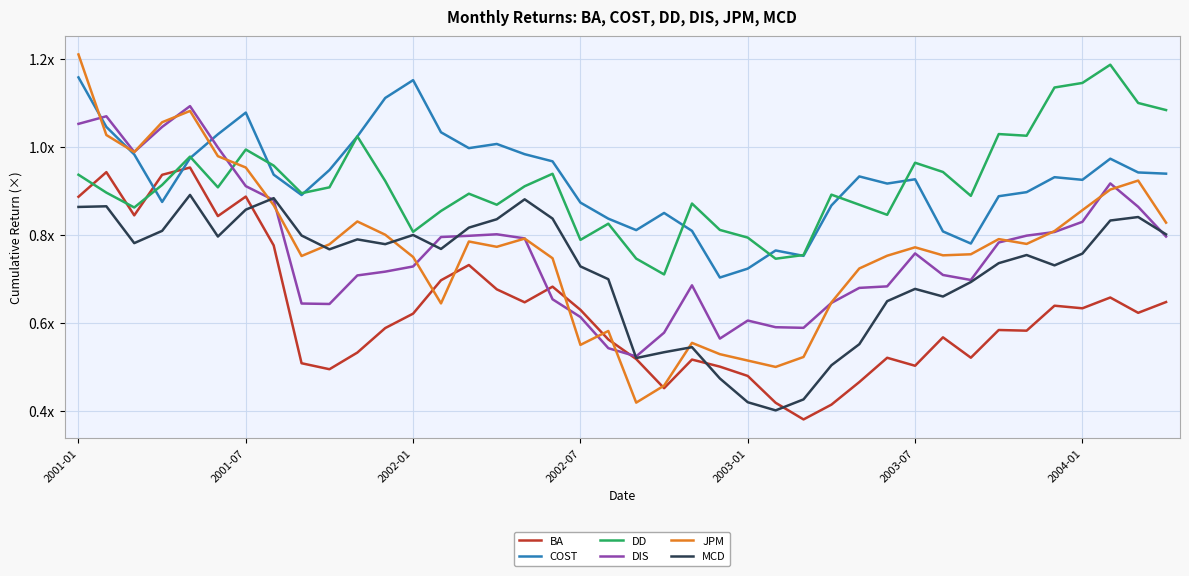

Is this an area chart (filled region under the line)?

No